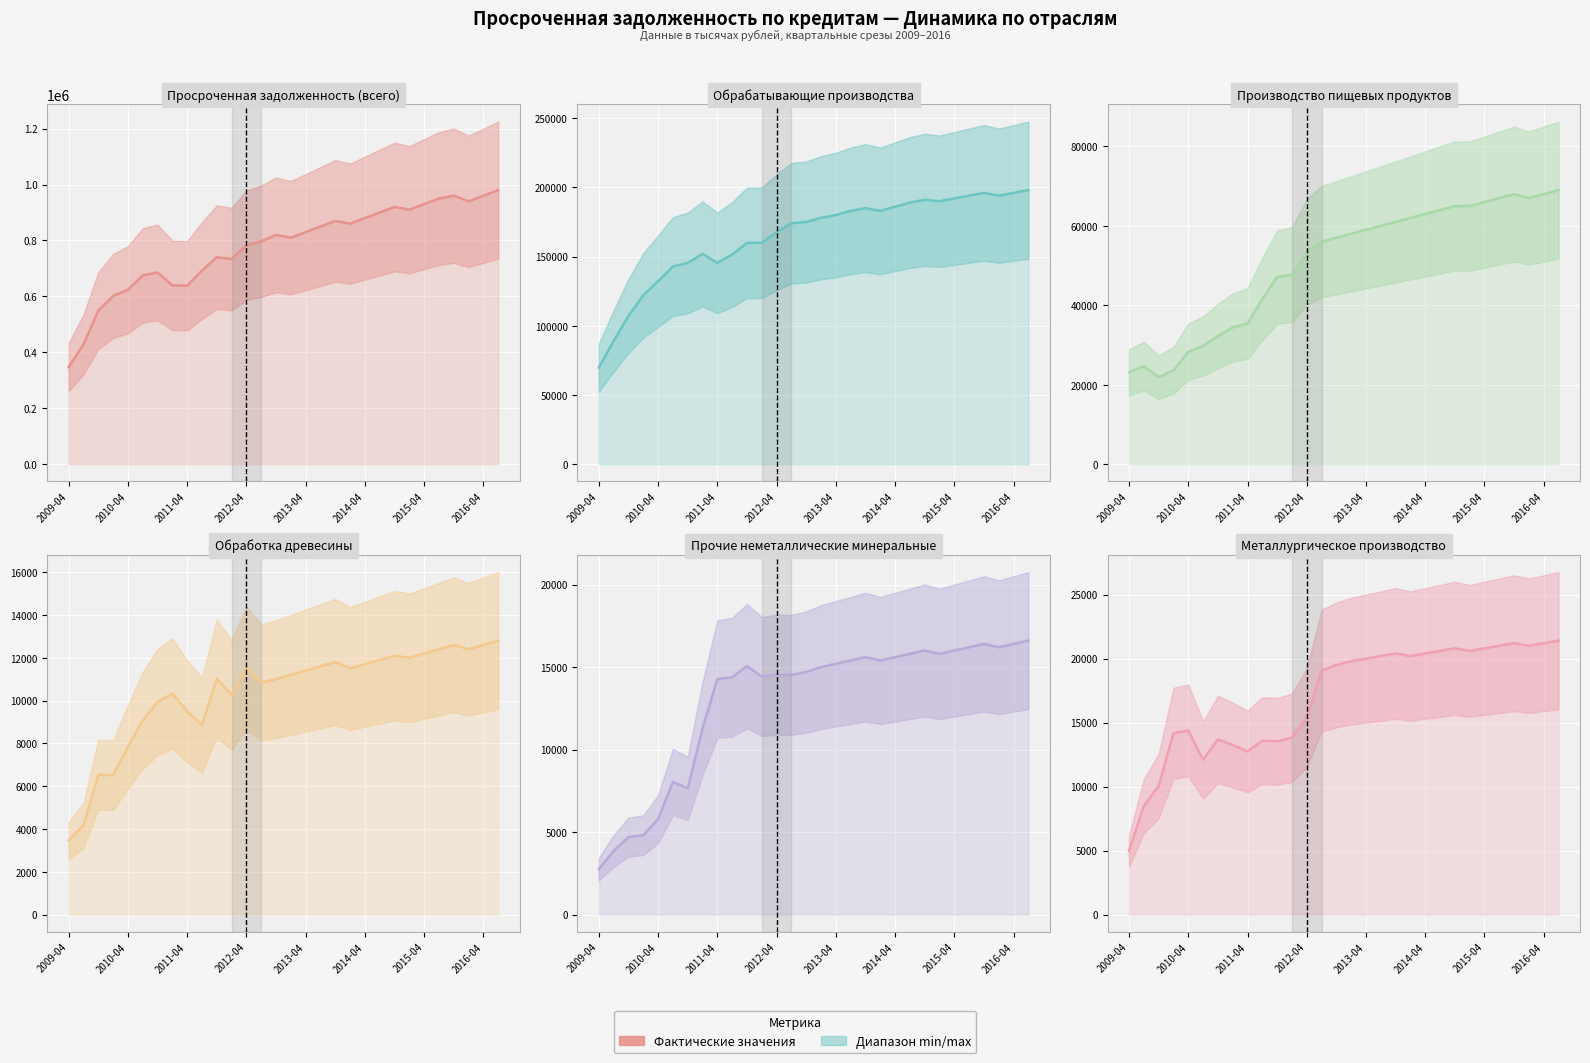

What position from the right is 17?

13